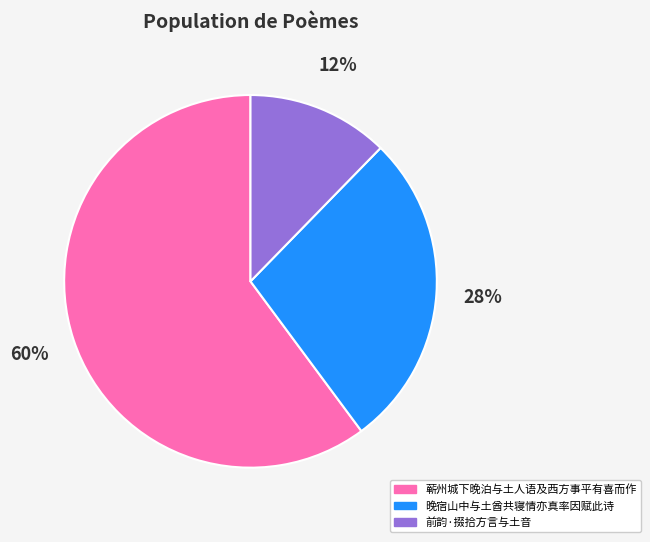

Which category has the biggest portion of the pie?

蕲州城下晚泊与土人语及西方事平有喜而作